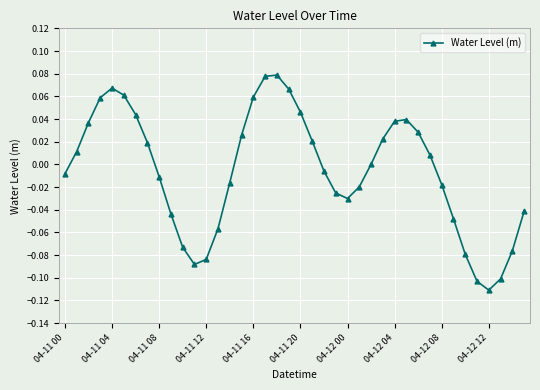

How many interior local peaks (higher than both neighbors) does the data have?

3